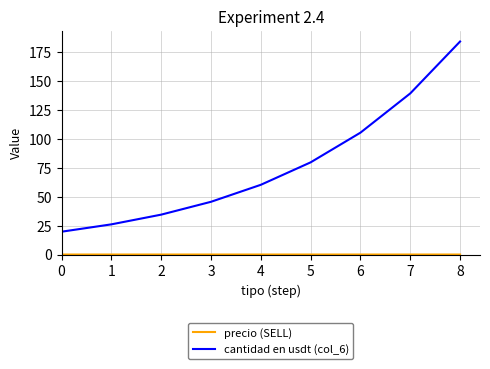

How many categories are shown in the chart?

9